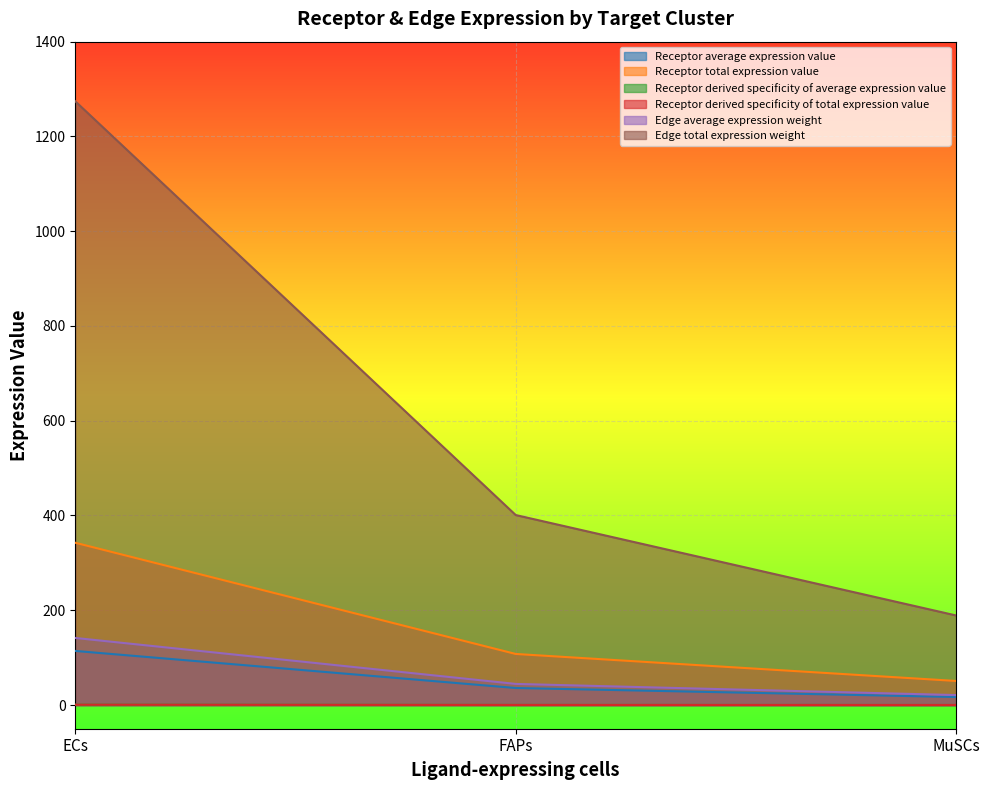

What is the maximum value shown in the chart?

1274.2